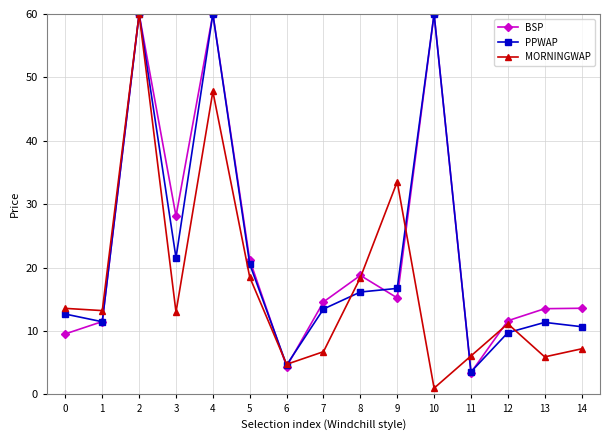

How many interior local peaks does the PPWAP series have?

4